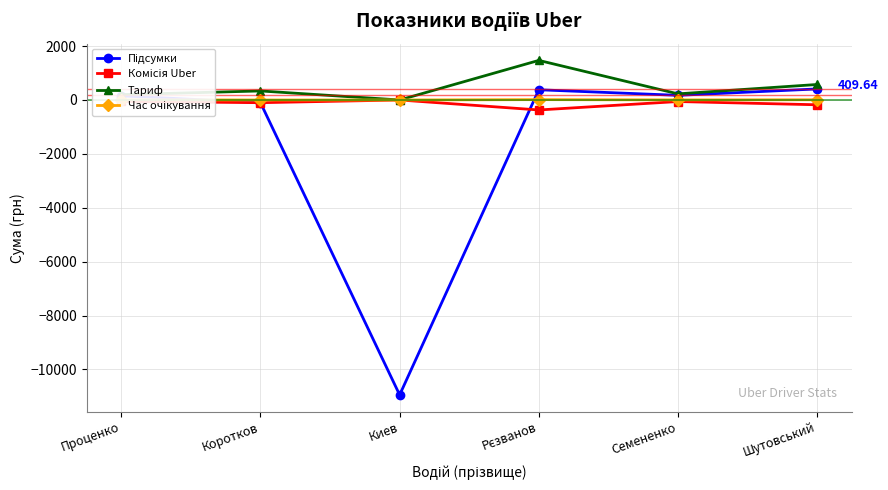

What is the total value across all series at Киев?

-10946.3